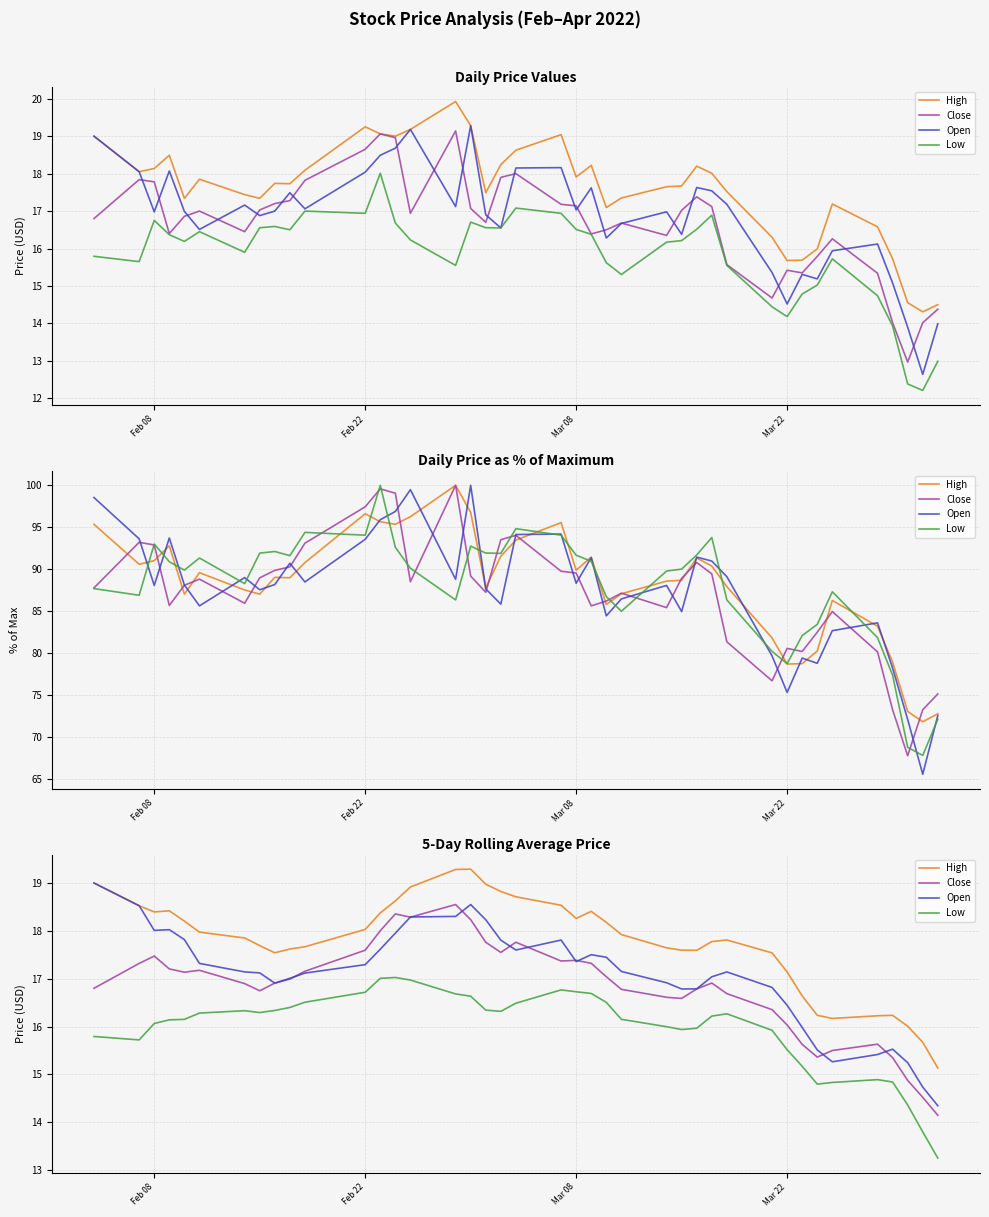

Does the chart have visible grid lines?

Yes